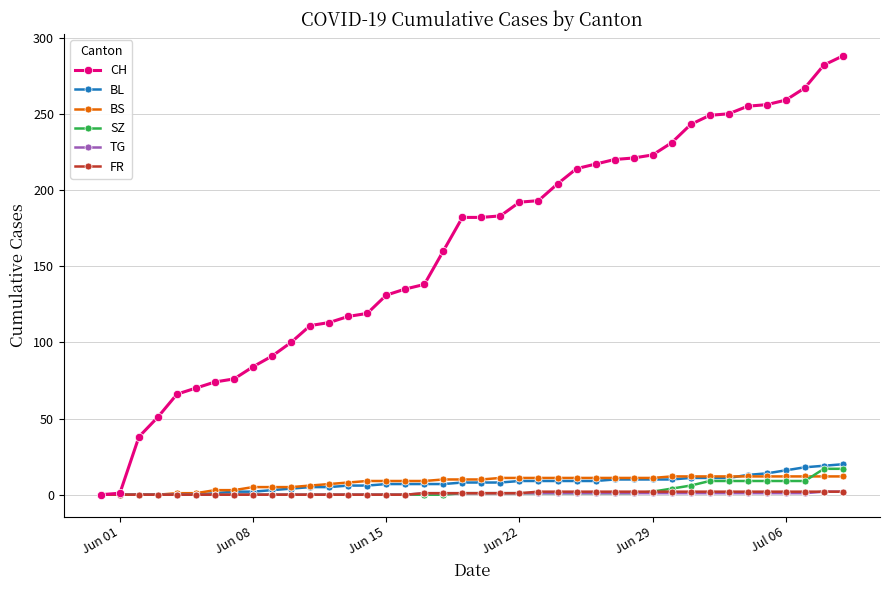

Which series has the largest range (max minus min)?

CH